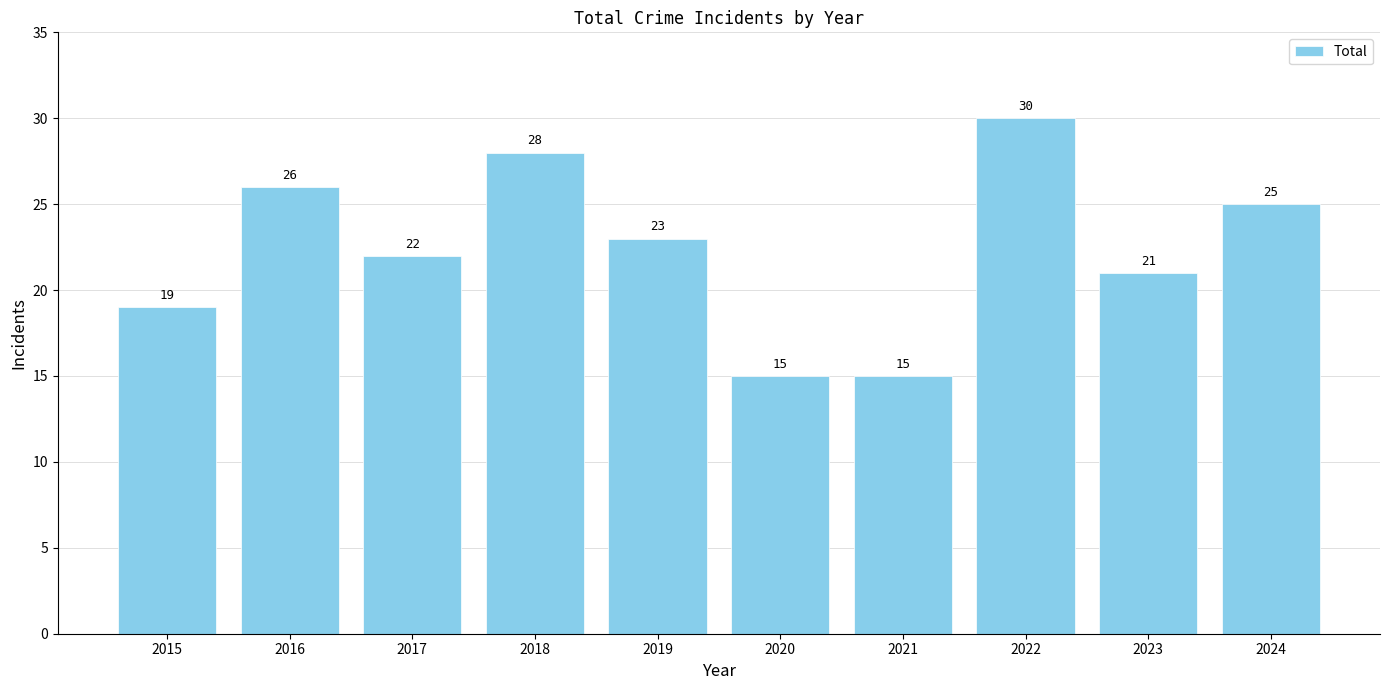

Reading left to right, transcribe all the data shown in this chart.

19	26	22	28	23	15	15	30	21	25